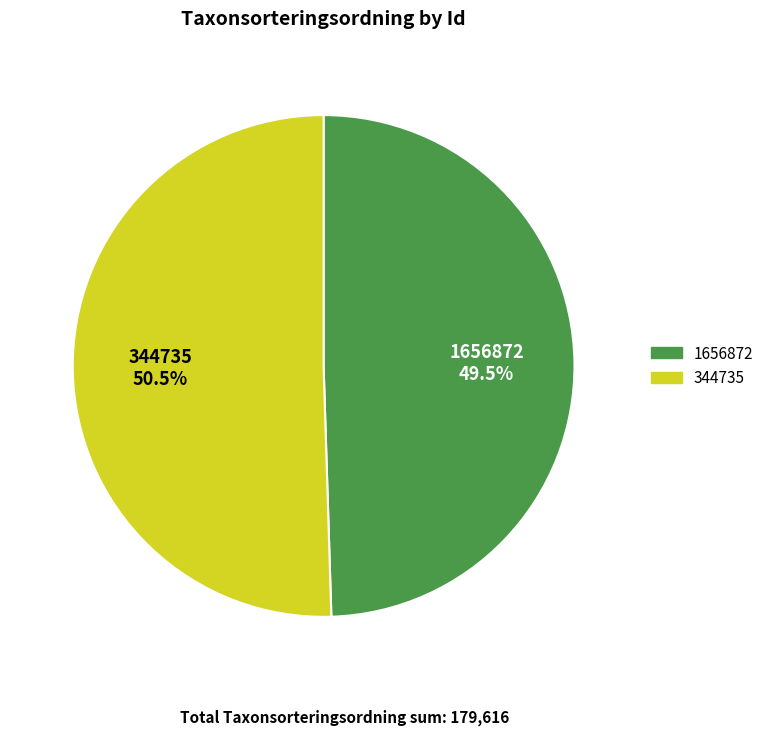

Is there any slice that represents more than half of the pie?

Yes